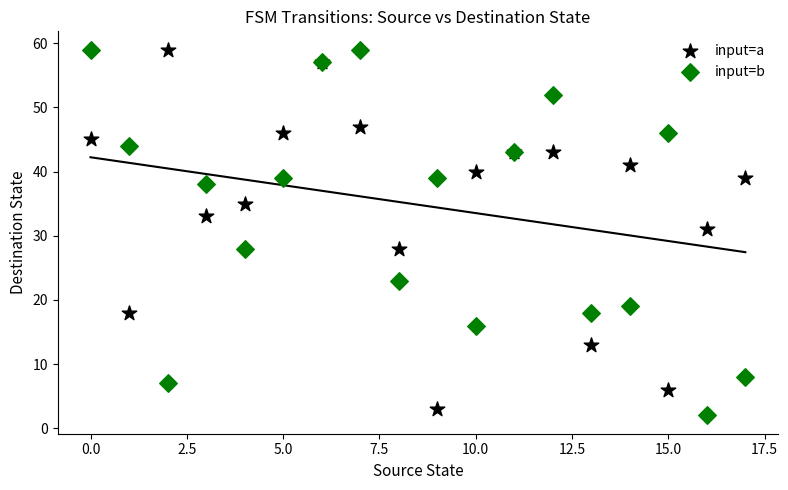

Across all series, what Y value is closest to 30?

31